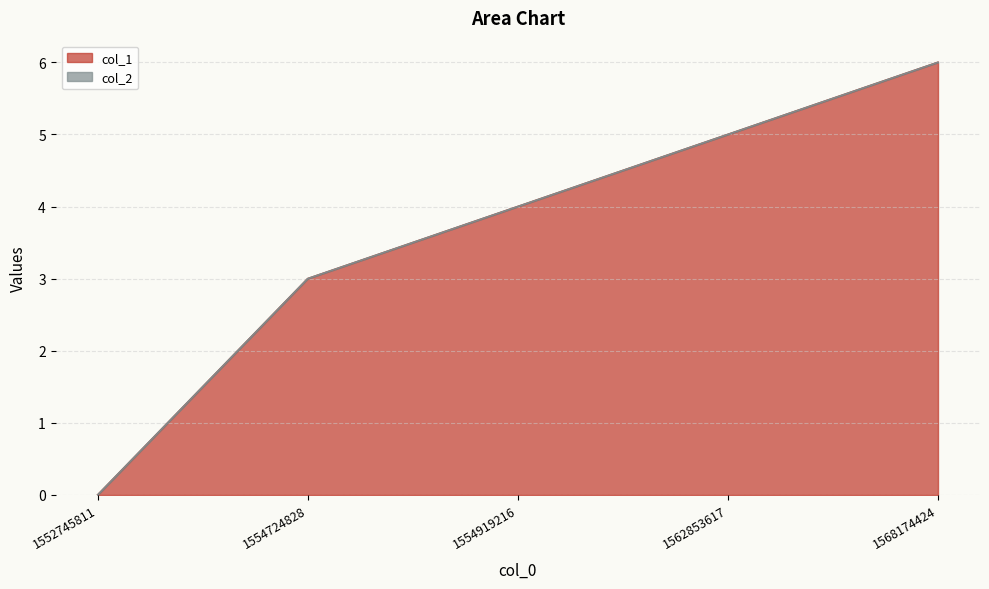

How many values are between 3 and 5?

3